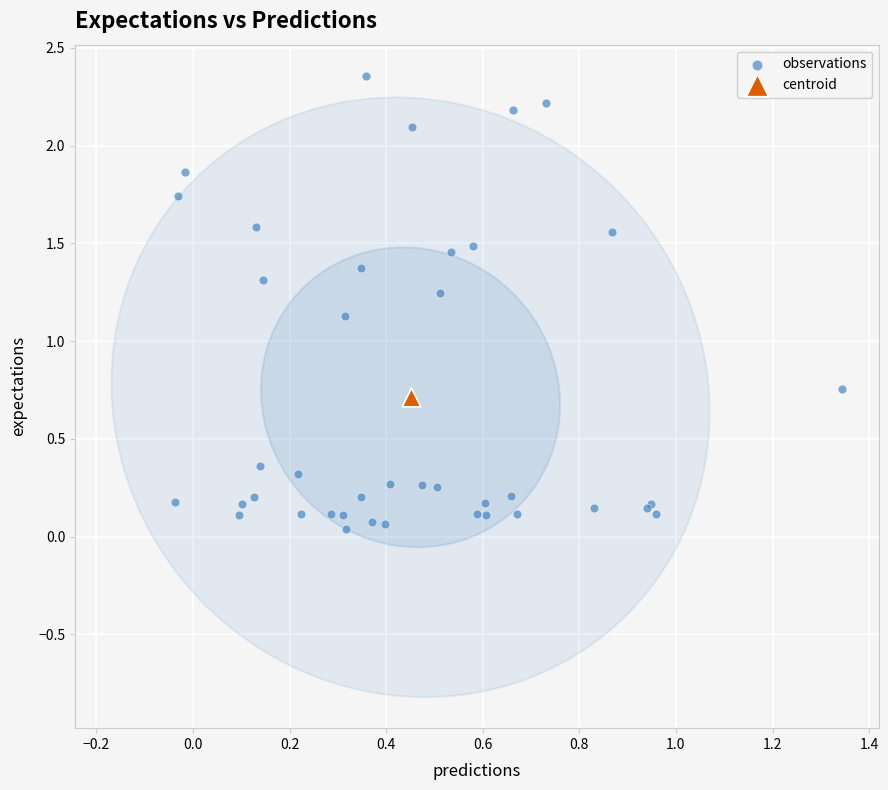

What are all the series names shown in the legend?

observations, centroid